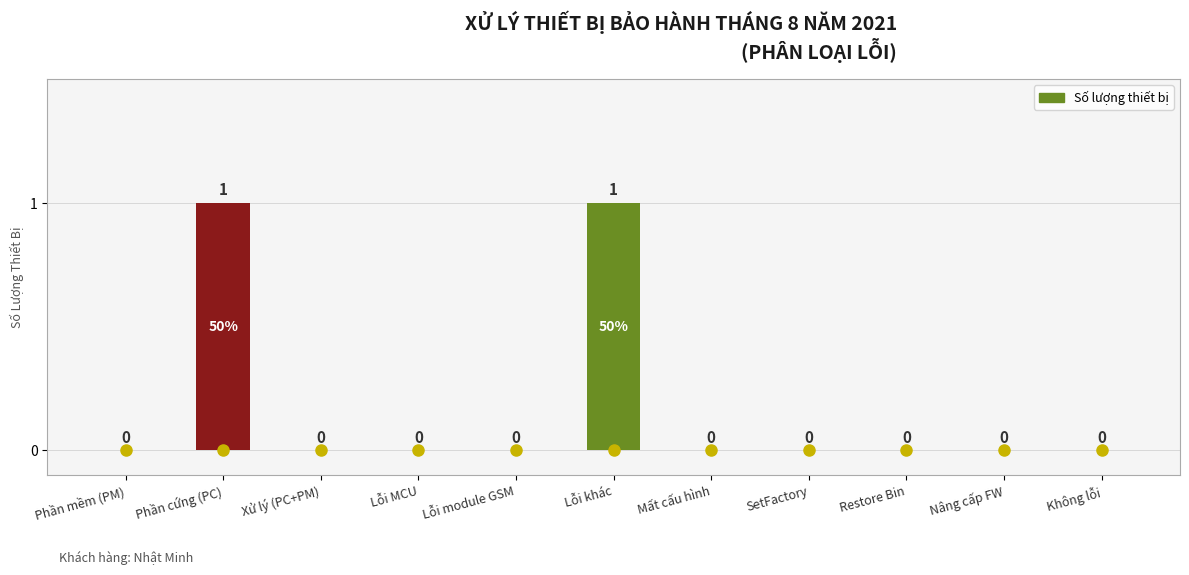

What is the change in value from Lỗi module GSM to Lỗi khác?

+1